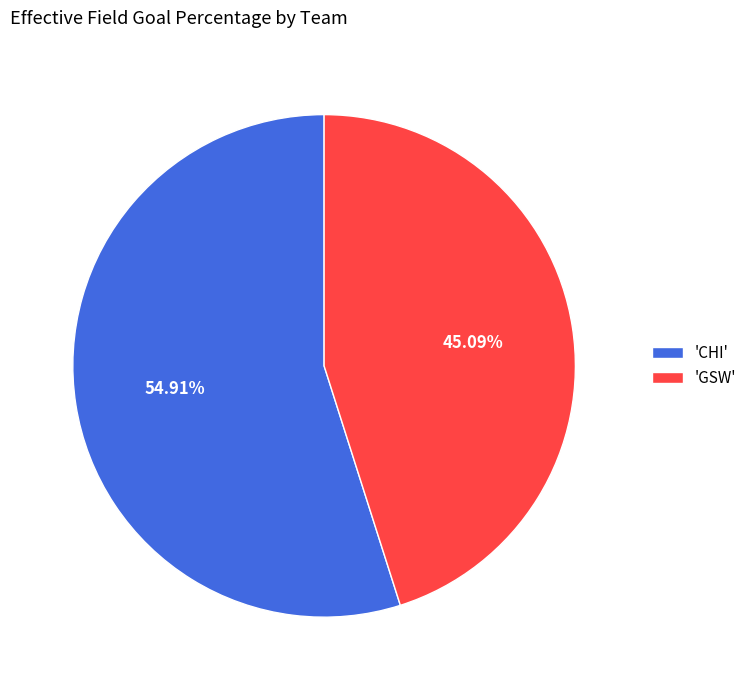

Combined, do 'CHI' and 'GSW' account for over 50%?

Yes